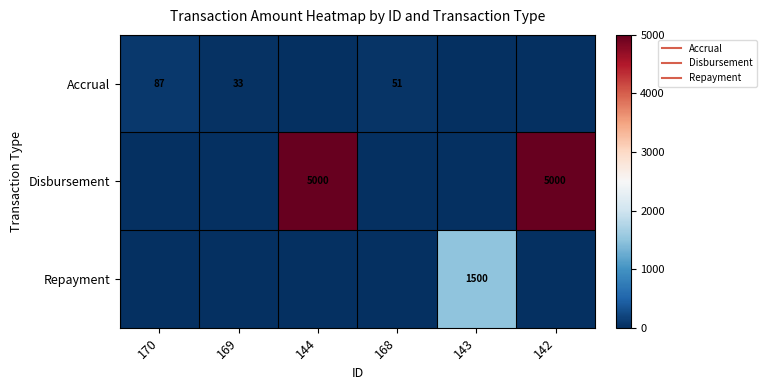

Count the Disbursement values in the range 0 to 5000.

6